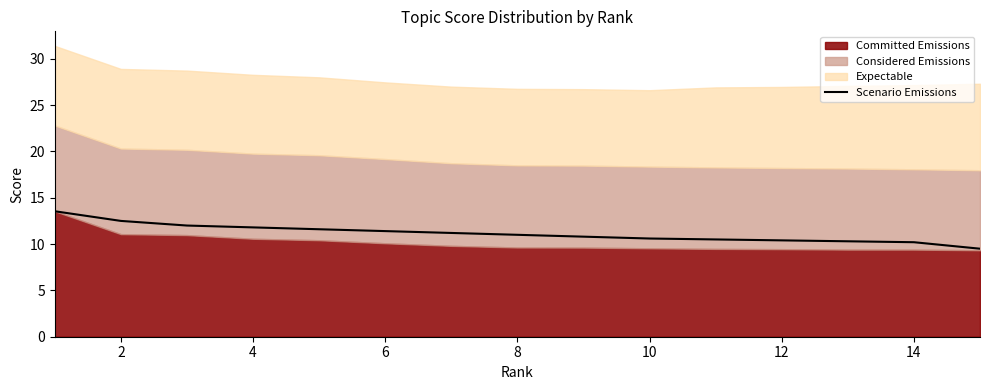

True or false: there are more than 0 points higher than both neighbors.

False